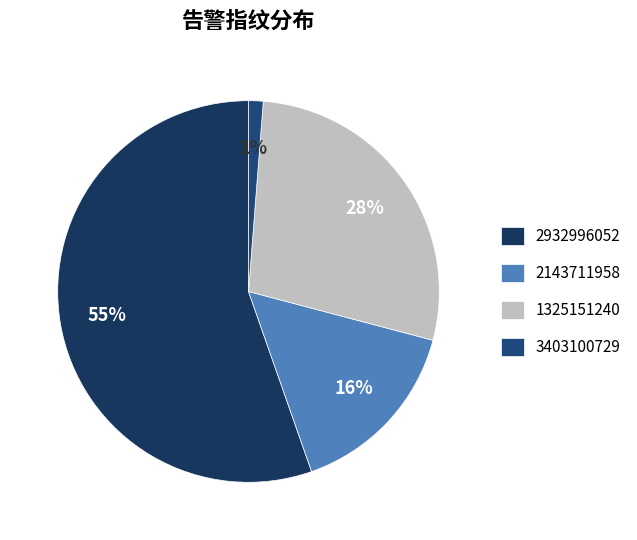

Rank the categories by value from highest to lowest.

2932996052, 1325151240, 2143711958, 3403100729